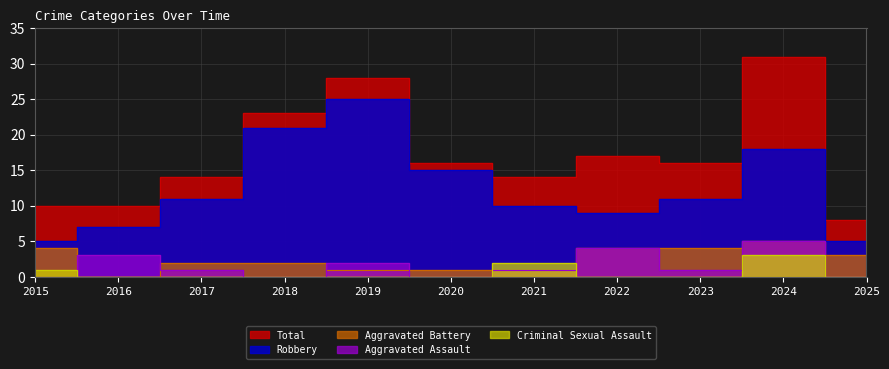

What is the spread (max minus min) of values at 2020?

16